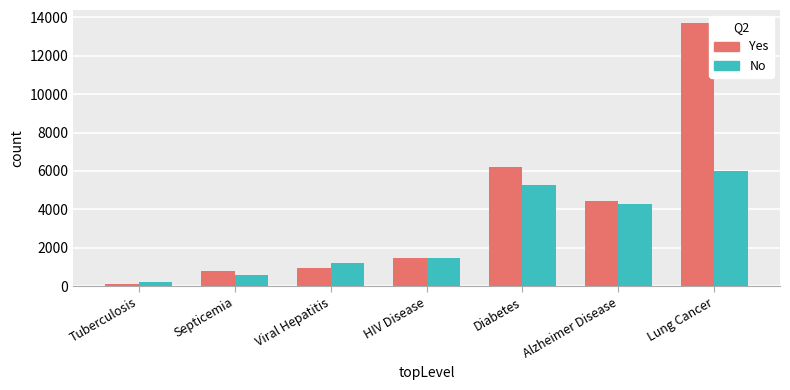

What value does the Yes series have at Tuberculosis, to the nearest 100?

100